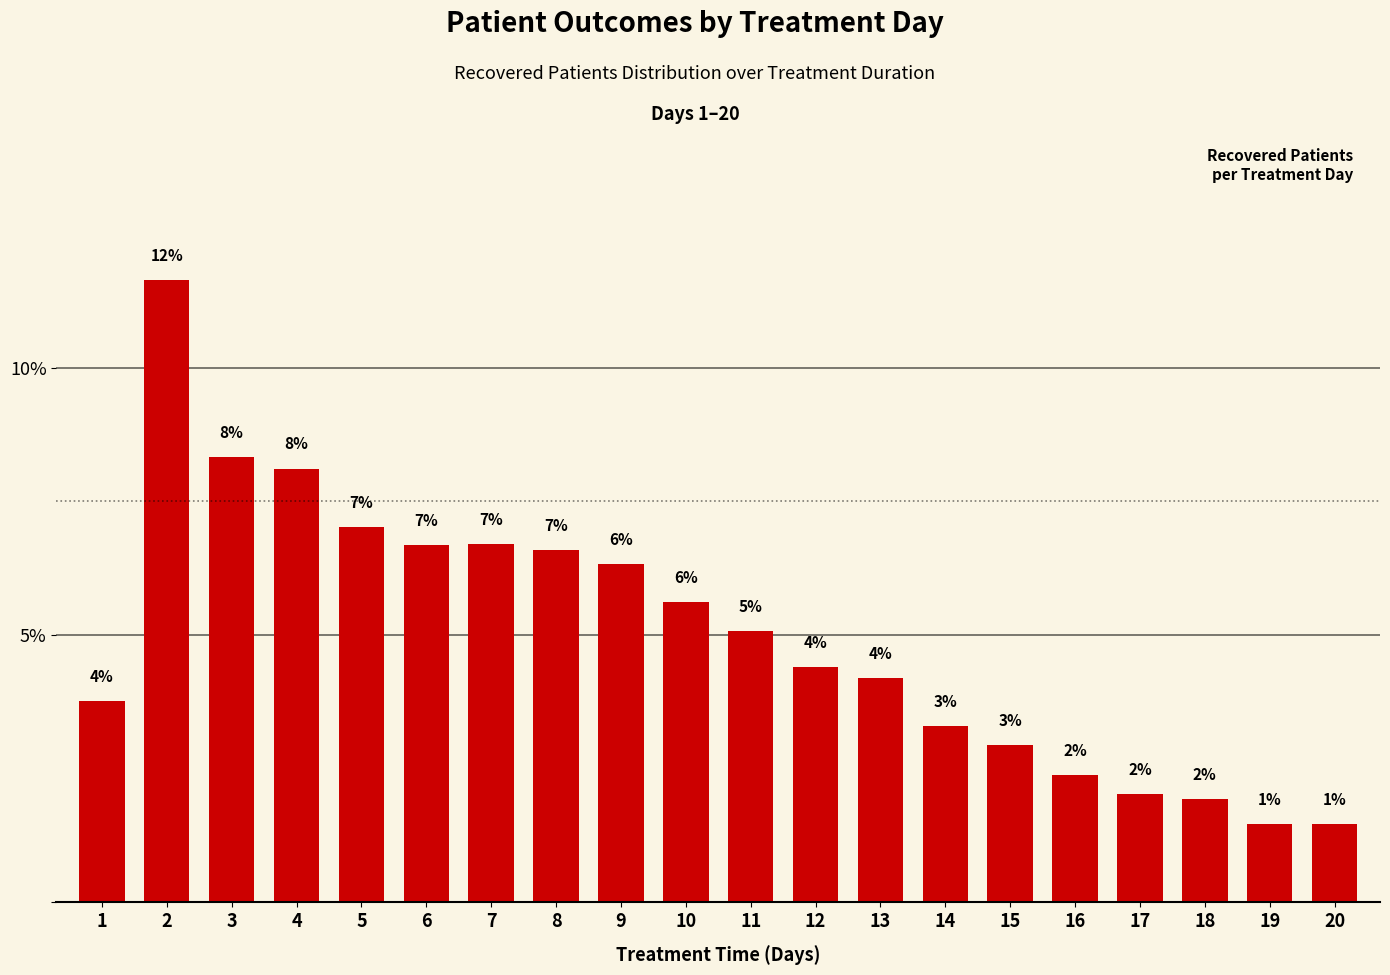

The chart shows a value of 3.4 at 17. True or false?

False